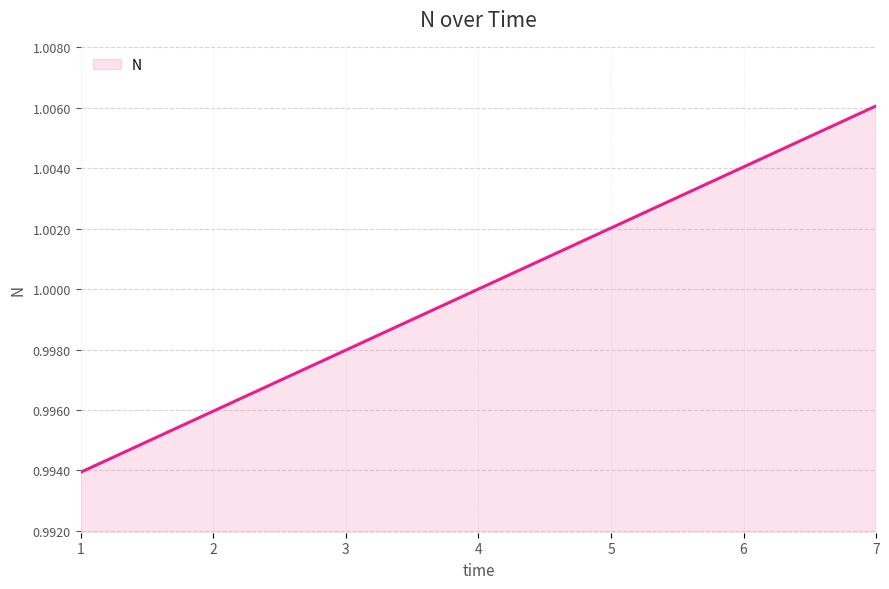

Which label corresponds to the largest value in the chart?

7